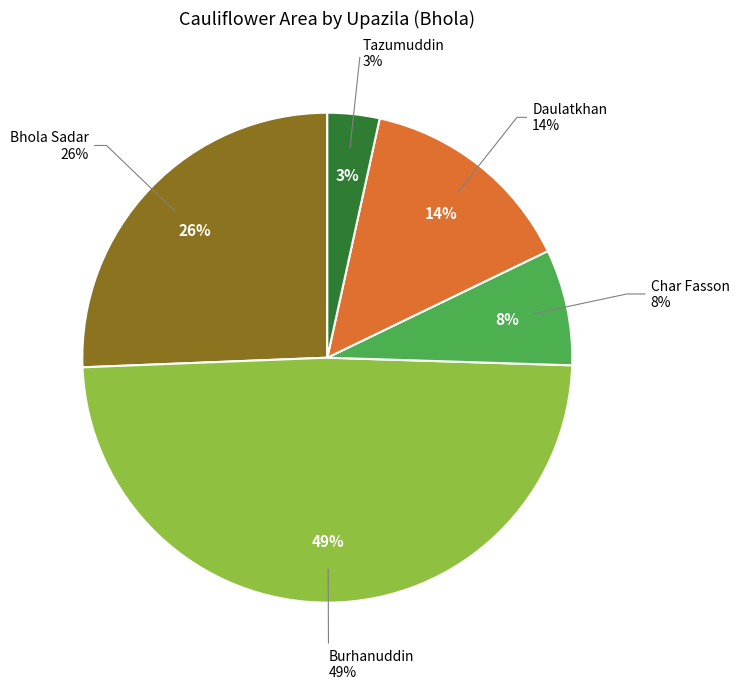

True or false: Tazumuddin accounts for 3% of the total.

True